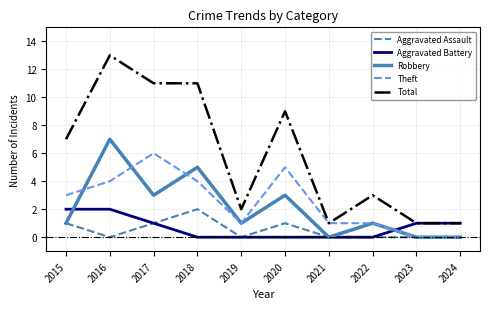

At which category is the sum across all series the highest?

2016